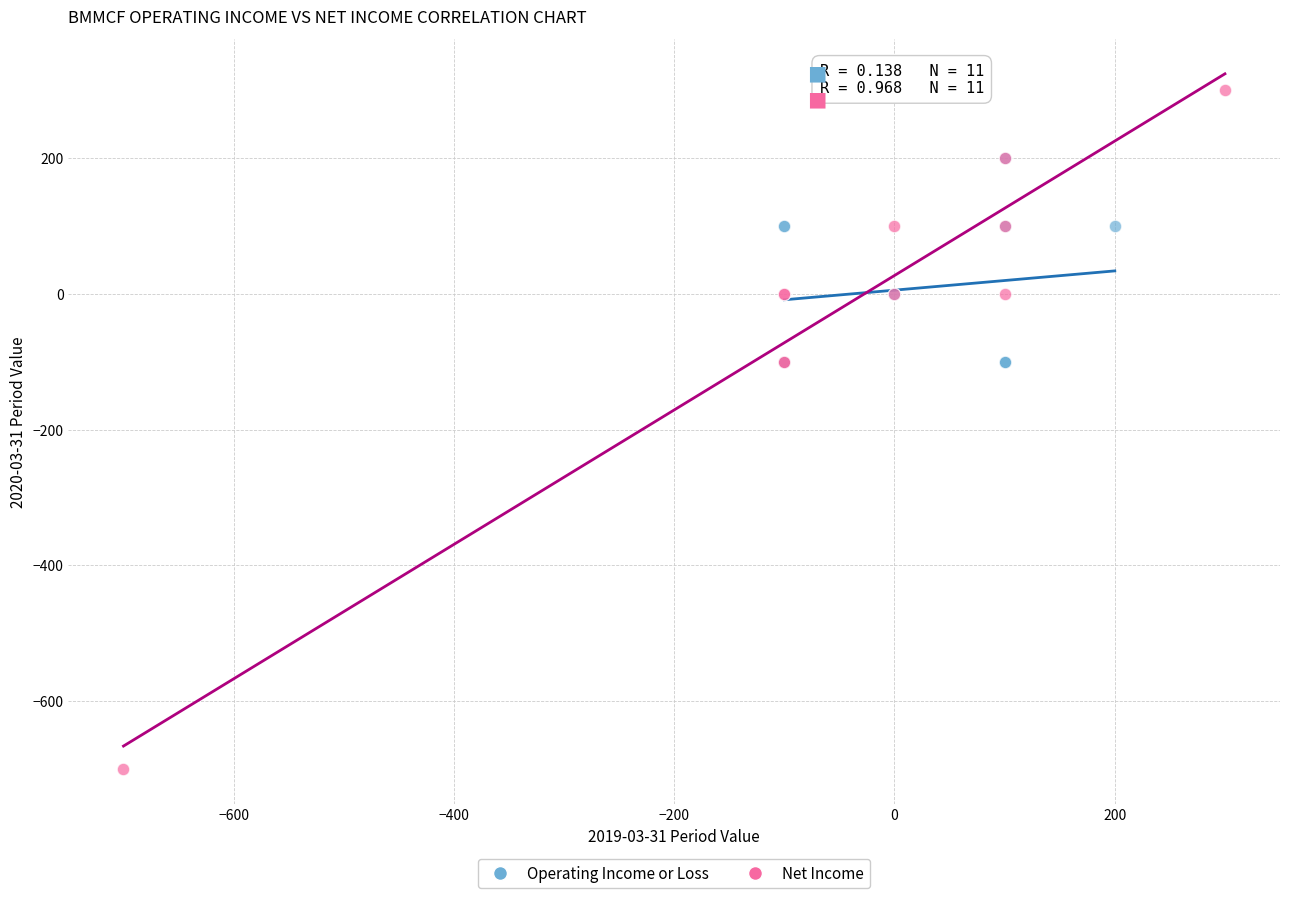

Which series has the largest Y range (max minus min)?

Net Income